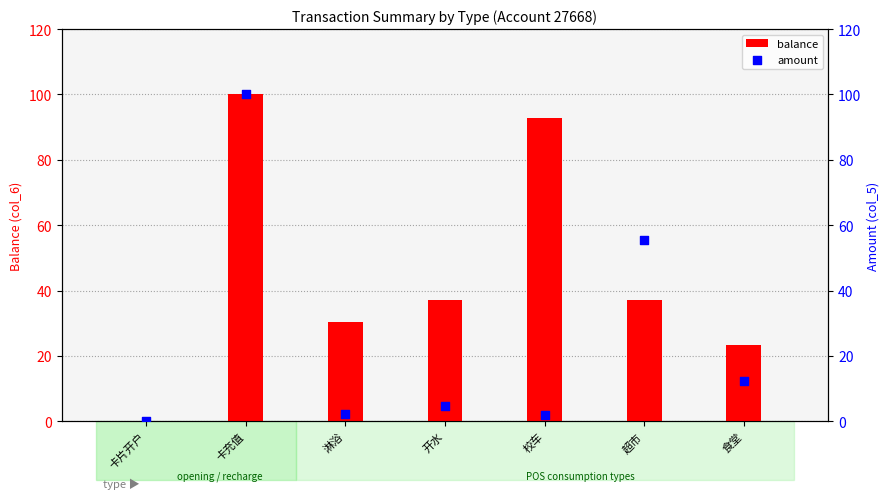

Which series reaches the minimum Y coordinate?

balance